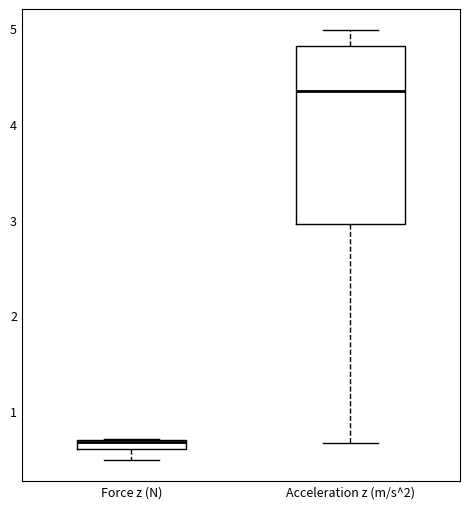

Where is the upper edge of the box for Acceleration z (m/s^2) on the y-axis? The values are not printed on the chart, so give them approximately, as read against the axis.

4.8